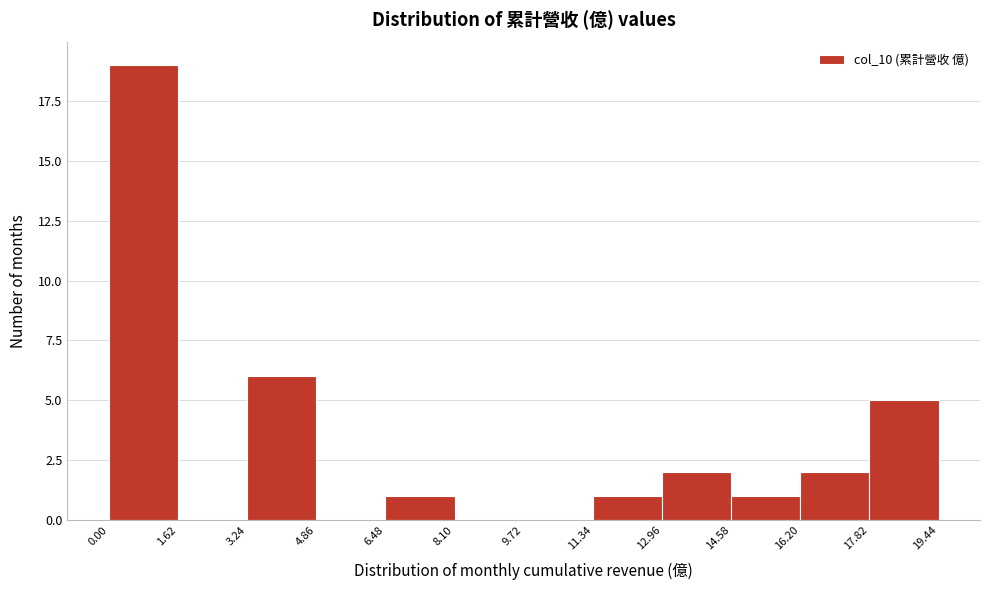

Reading left to right, transcribe this chart: for each bar, give the range it covers on the x-axis and its height. The values are not printed on the chart, so give them approximately, as read against the axis.

0.00 to 1.62: 19
1.62 to 3.24: 0
3.24 to 4.86: 6
4.86 to 6.48: 0
6.48 to 8.10: 1
8.10 to 9.72: 0
9.72 to 11.34: 0
11.34 to 12.96: 1
12.96 to 14.58: 2
14.58 to 16.20: 1
16.20 to 17.82: 2
17.82 to 19.44: 5